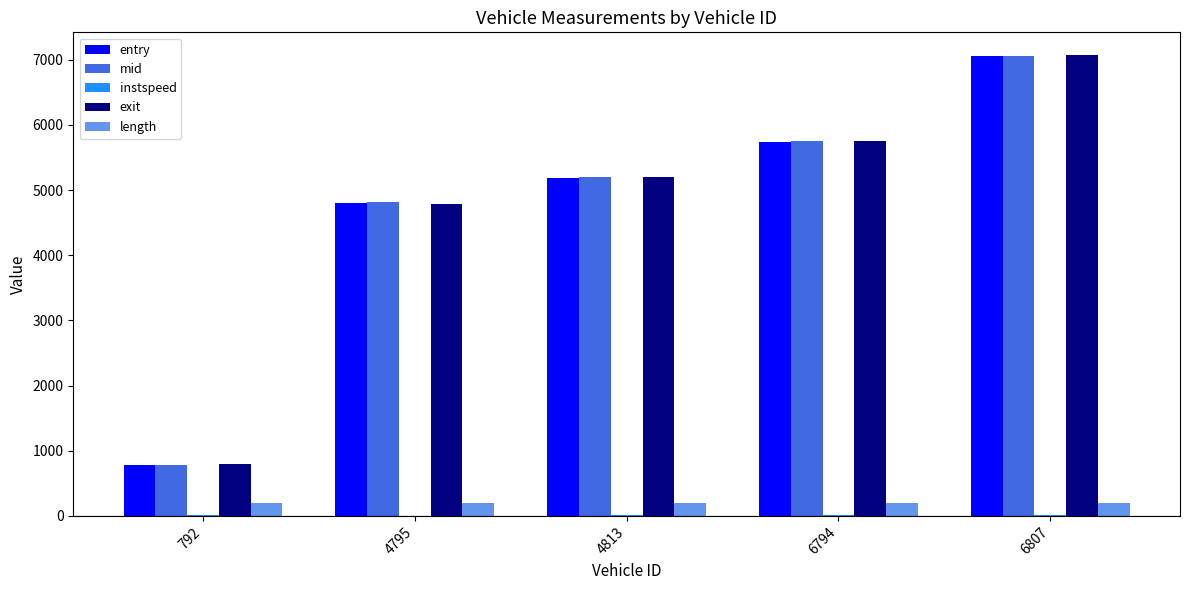

Between 792 and 6794, which series saw the biggest shift?

mid